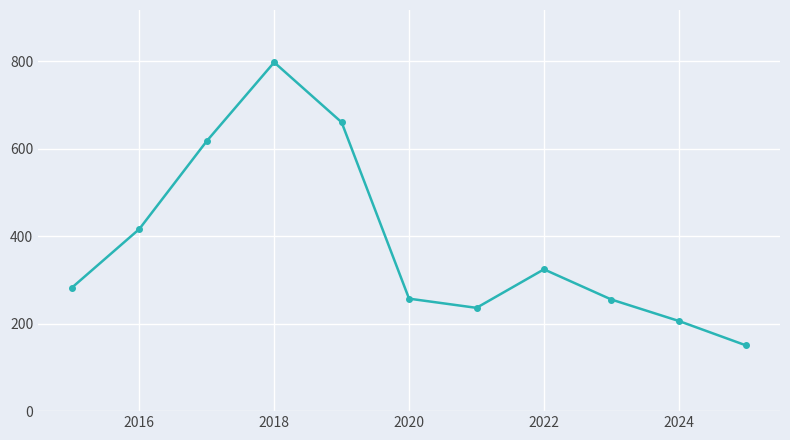

How many points are lower than both their immediate neighbors (excluding endpoints)?

1